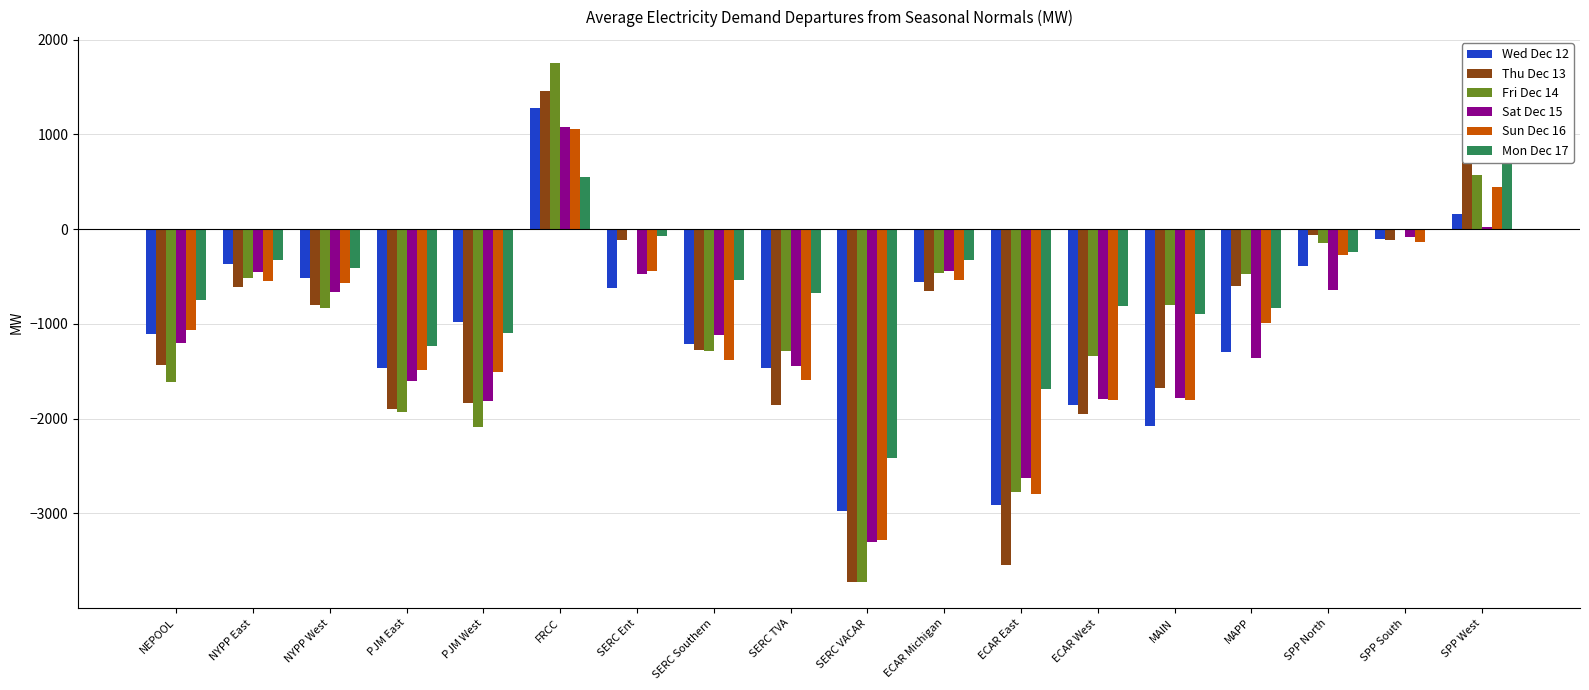

Is it true that Mon Dec 17 equals -1235.1 at PJM East?

True